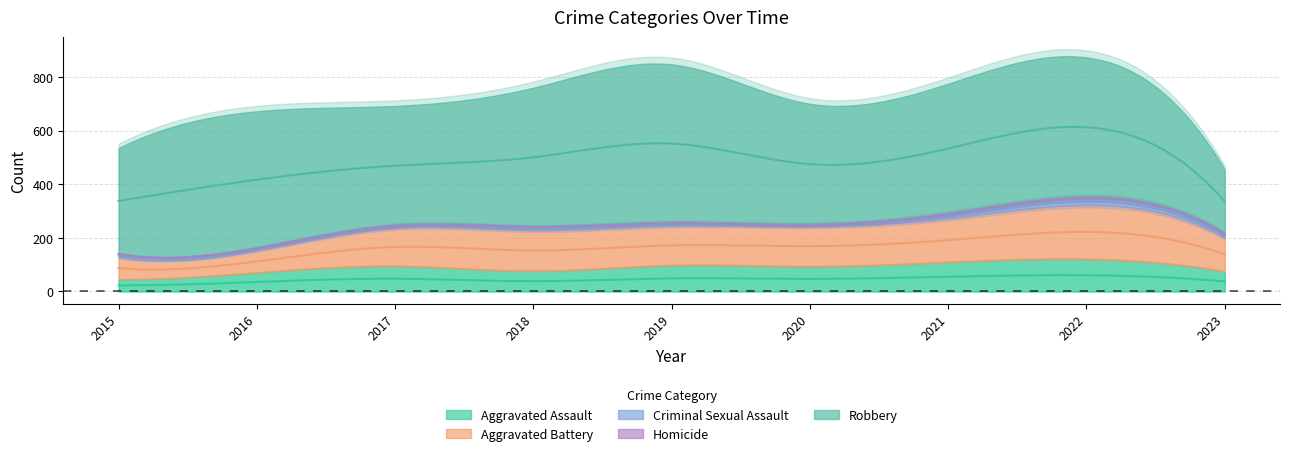

What is the lowest value of the Aggravated Assault series?

46